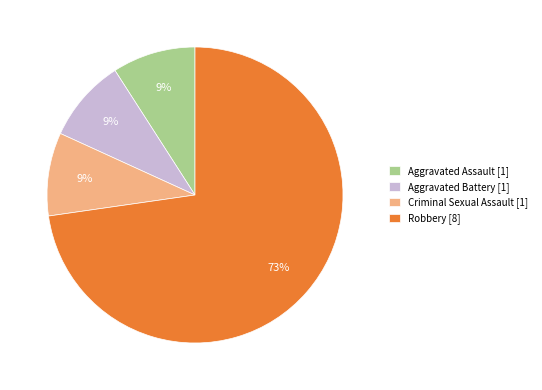

Is there a majority slice in this chart?

Yes